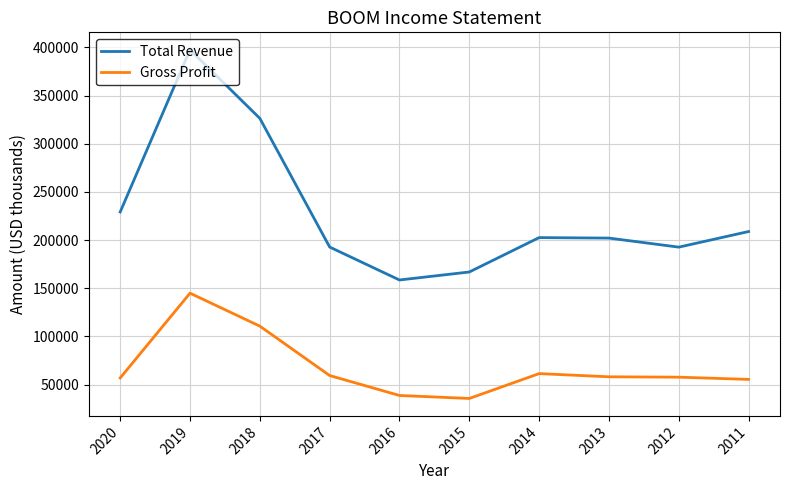

True or false: Gross Profit has more than 0 interior local peaks.

True